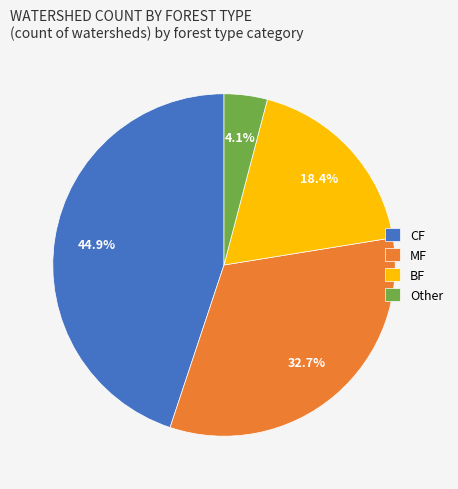

The Other slice represents 4% of the pie. True or false?

True